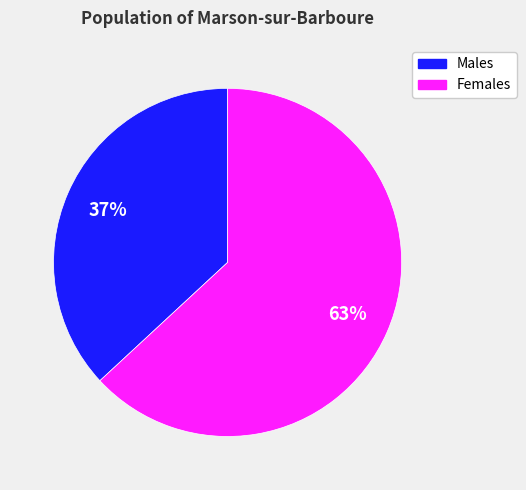

Does any single category account for the majority?

Yes